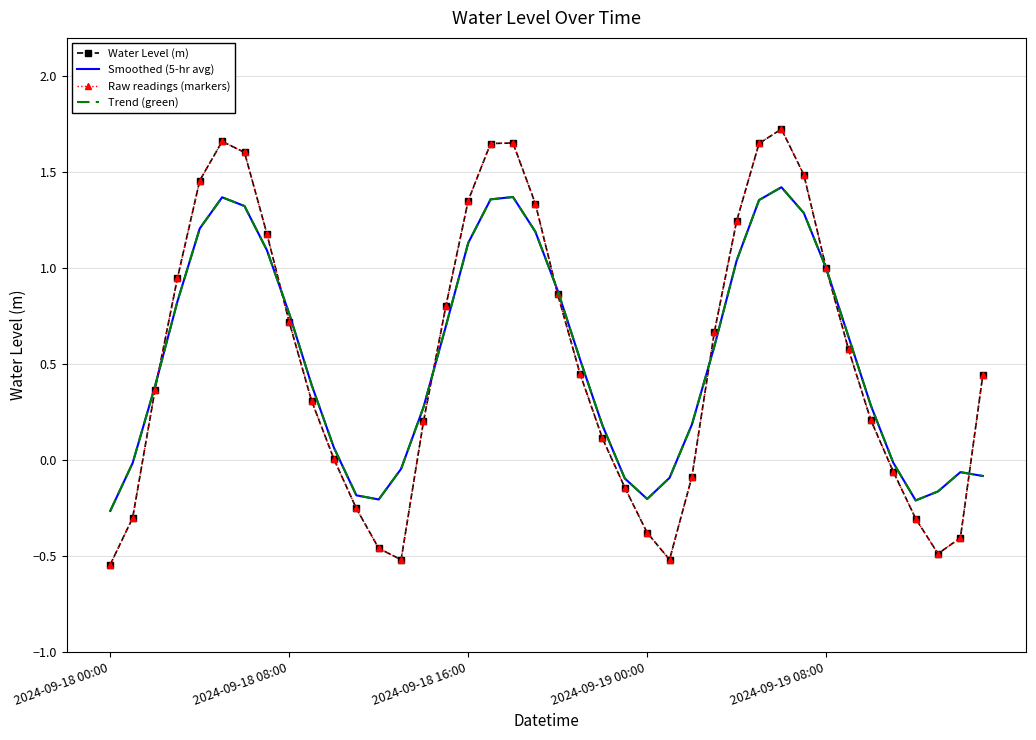

How many lines are shown in the chart?

4